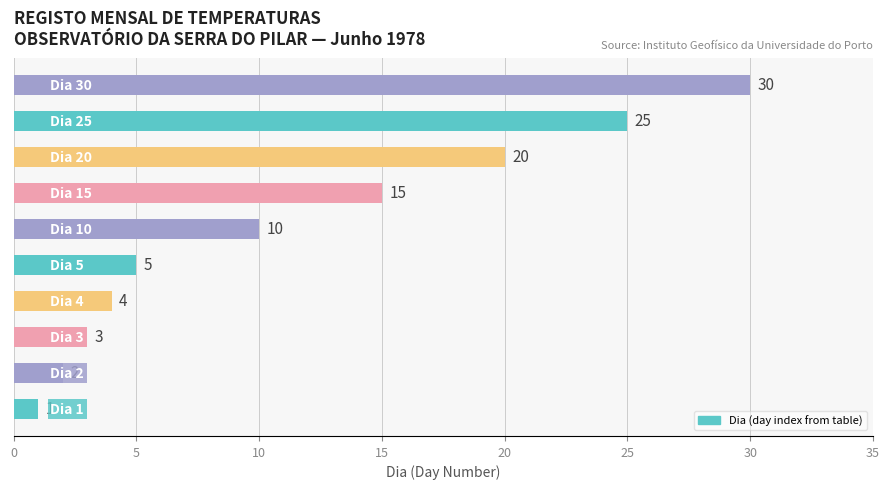

Reading bottom to top, list all the values displayed in this chart.

1	2	3	4	5	10	15	20	25	30